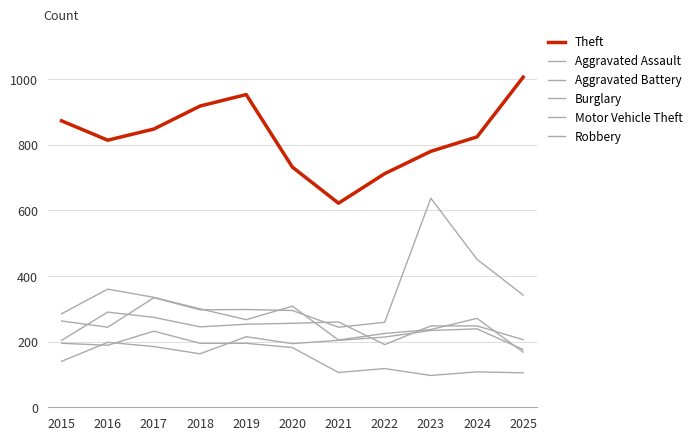

How many lines are shown in the chart?

6